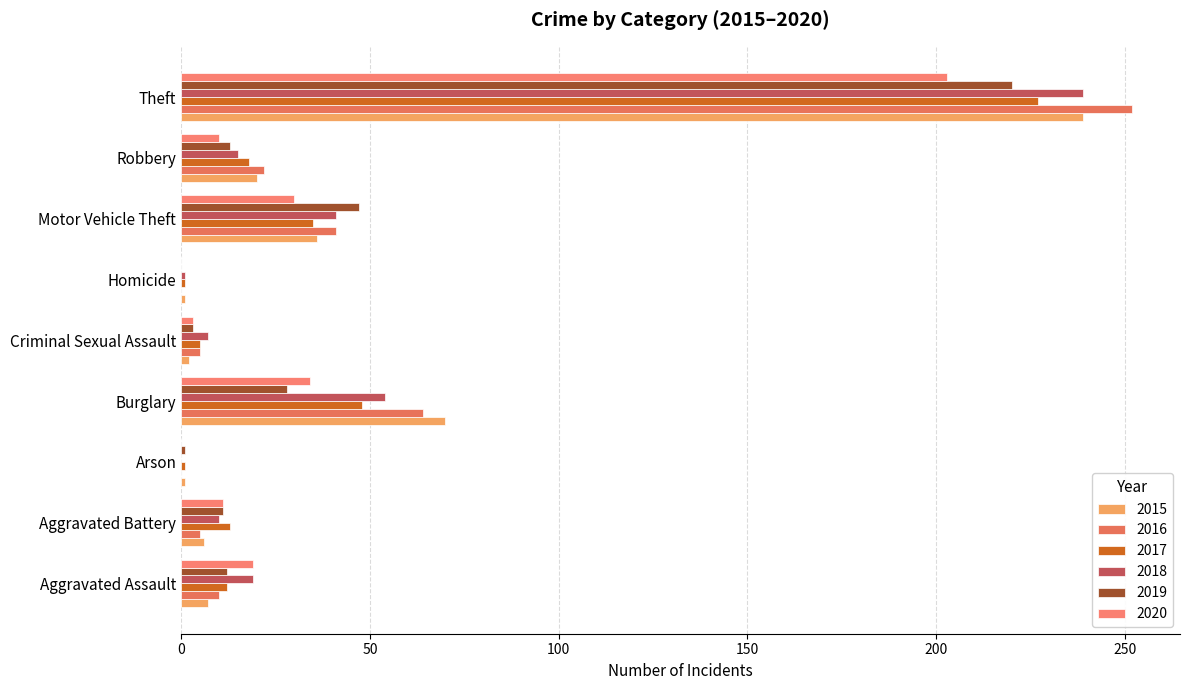

What is the difference between the maximum and second lowest values in the 2020 series?

203